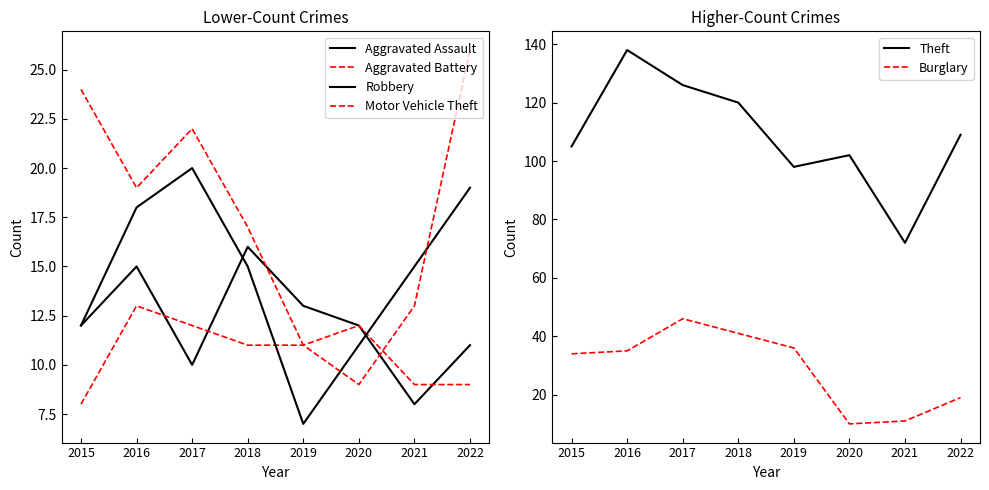

Where is Aggravated Assault nearest to the value 12?

2015